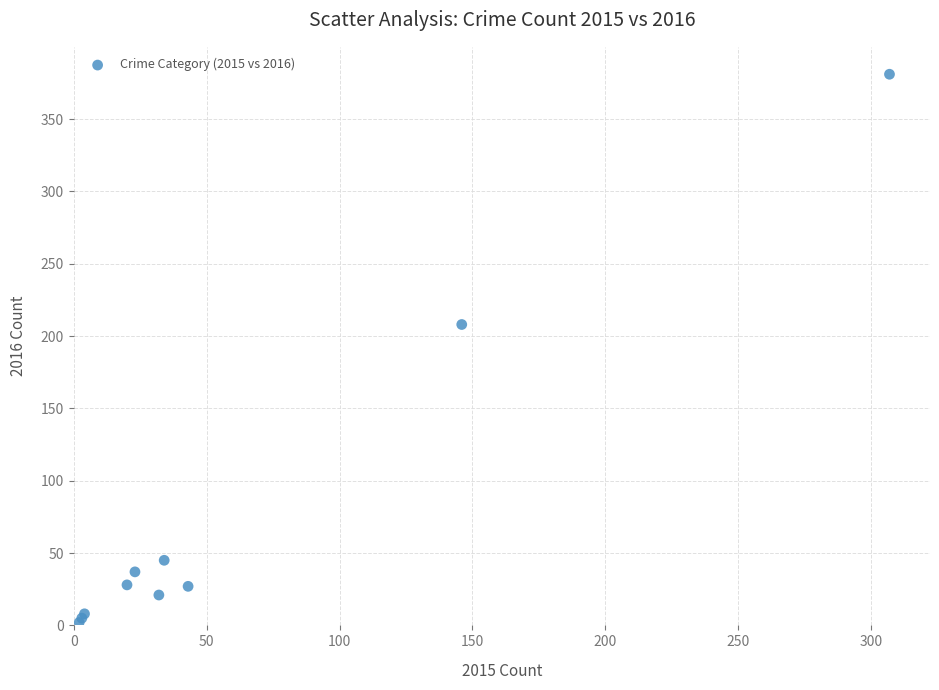

What Y value in the scatter plot is closest to 191?

208